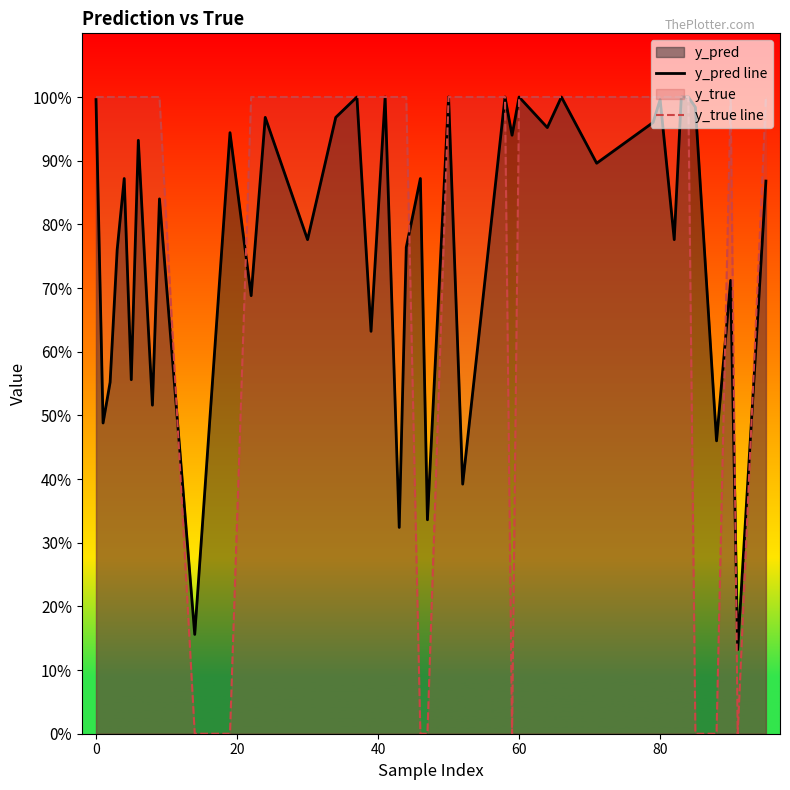

How many categories are shown in the chart?

40